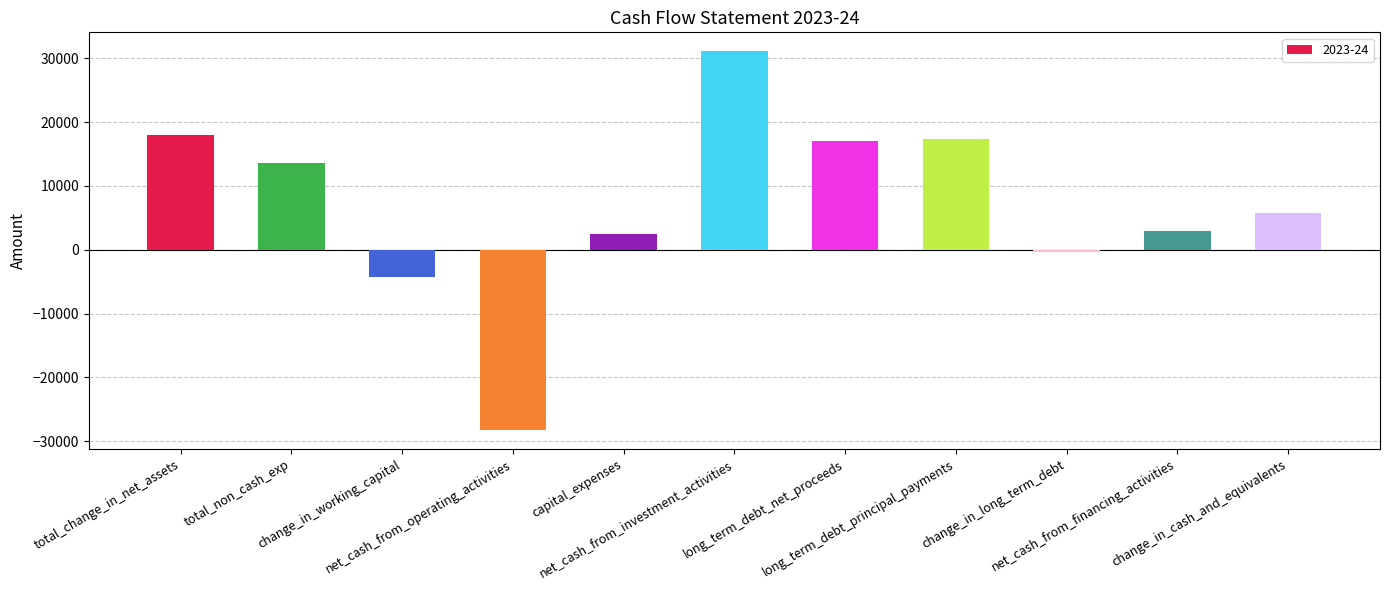

What is the difference between the second highest and minimum values?

46159